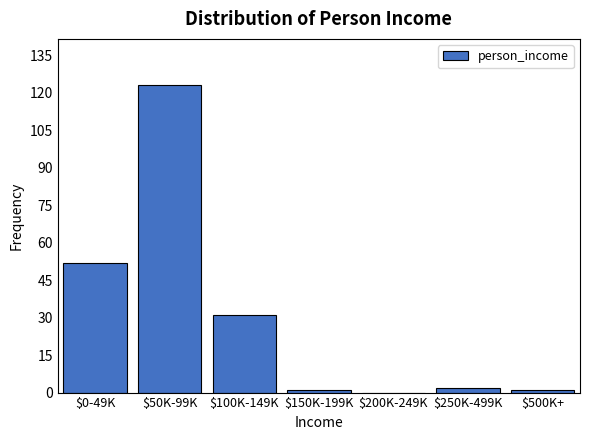

At which label is the value closest to 61?

$0-49K